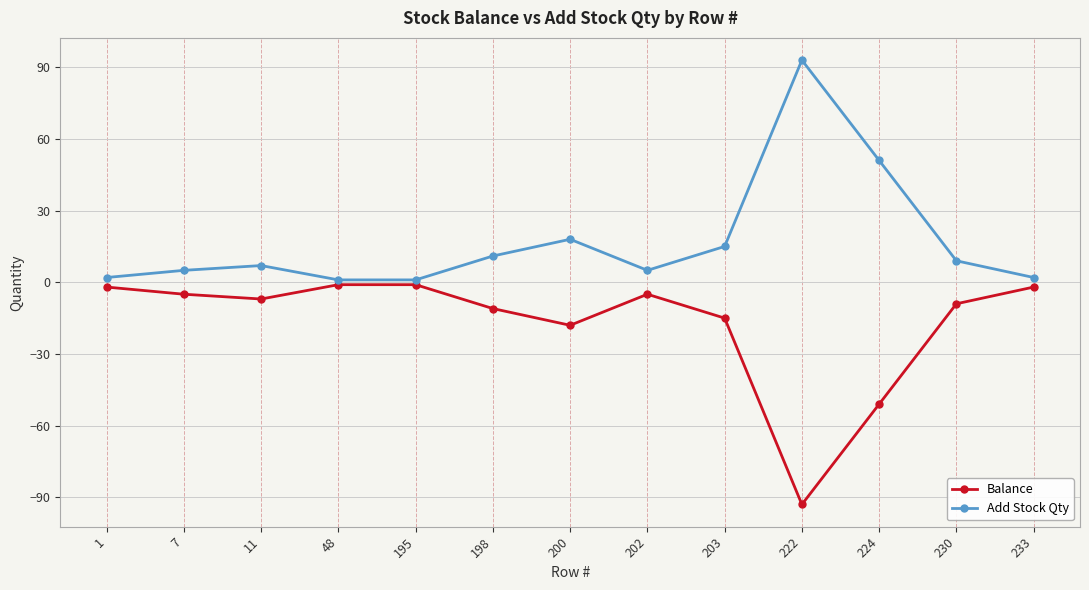

True or false: Balance has more than 2 interior local peaks.

False